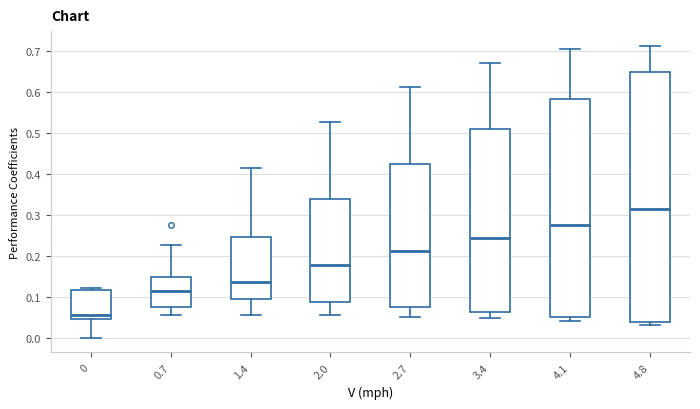

Reading left to right, read every box against the y-axis: the position of its median line, the range the box covers, and the ends of its whiskers. The values are not printed on the chart, so give them approximately, as read against the axis.

0: median 0.06, box 0.05 to 0.12, whiskers 0.00 to 0.12
0.7: median 0.12, box 0.07 to 0.15, whiskers 0.06 to 0.23
1.4: median 0.14, box 0.10 to 0.25, whiskers 0.06 to 0.41
2.0: median 0.18, box 0.09 to 0.34, whiskers 0.06 to 0.53
2.7: median 0.21, box 0.08 to 0.43, whiskers 0.05 to 0.61
3.4: median 0.24, box 0.06 to 0.51, whiskers 0.05 to 0.67
4.1: median 0.28, box 0.05 to 0.58, whiskers 0.04 to 0.71
4.8: median 0.31, box 0.04 to 0.65, whiskers 0.03 to 0.71